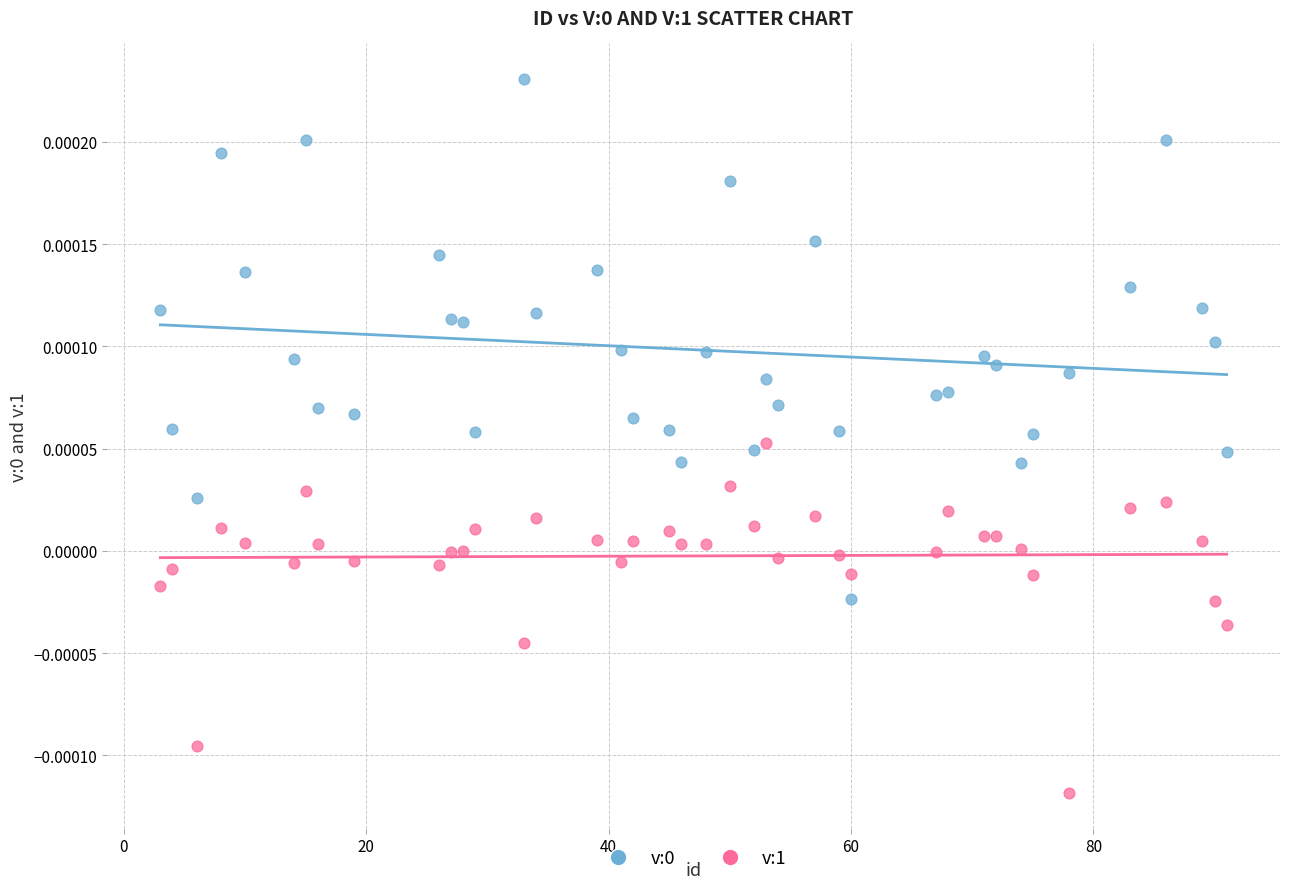

Across all data points, what is the range of X values (max minus min)?

88.0